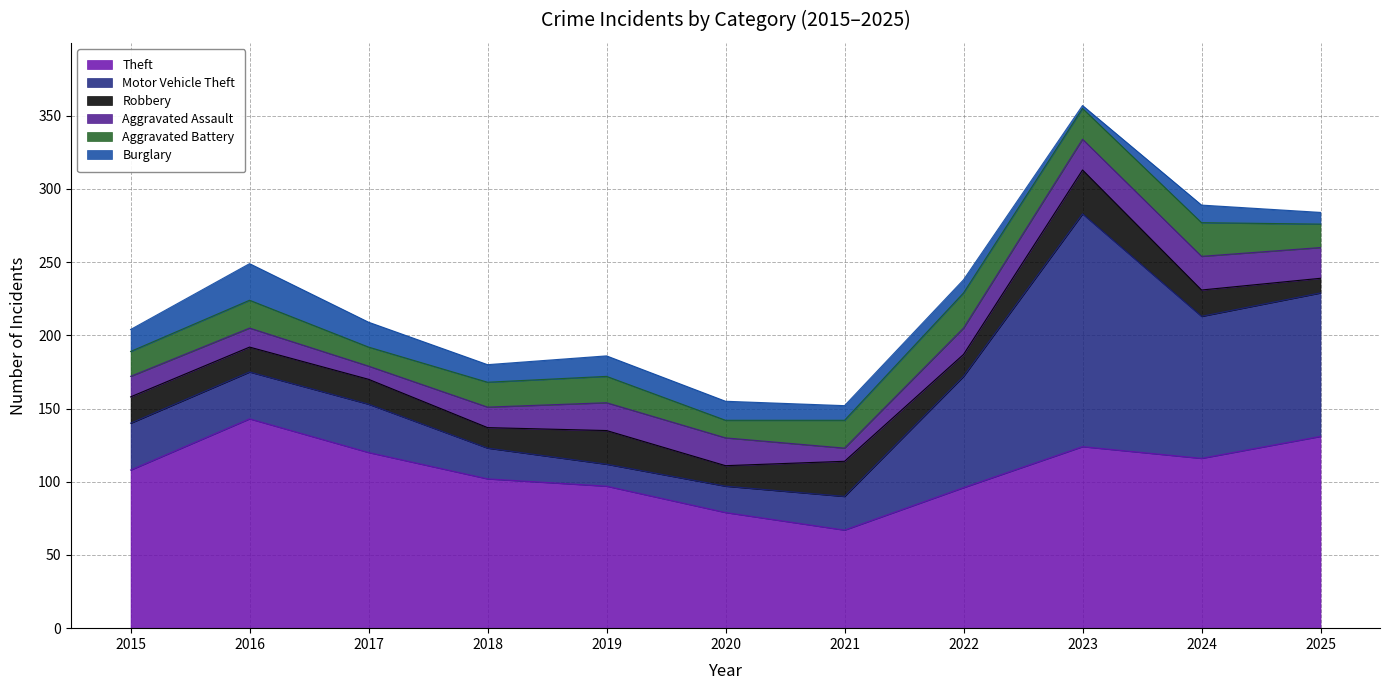

Between 2018 and 2016, which is larger?

2016